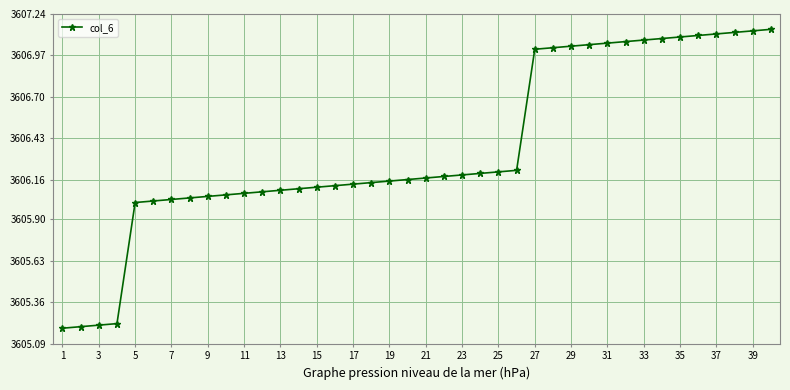

What is the average value?

3606.4